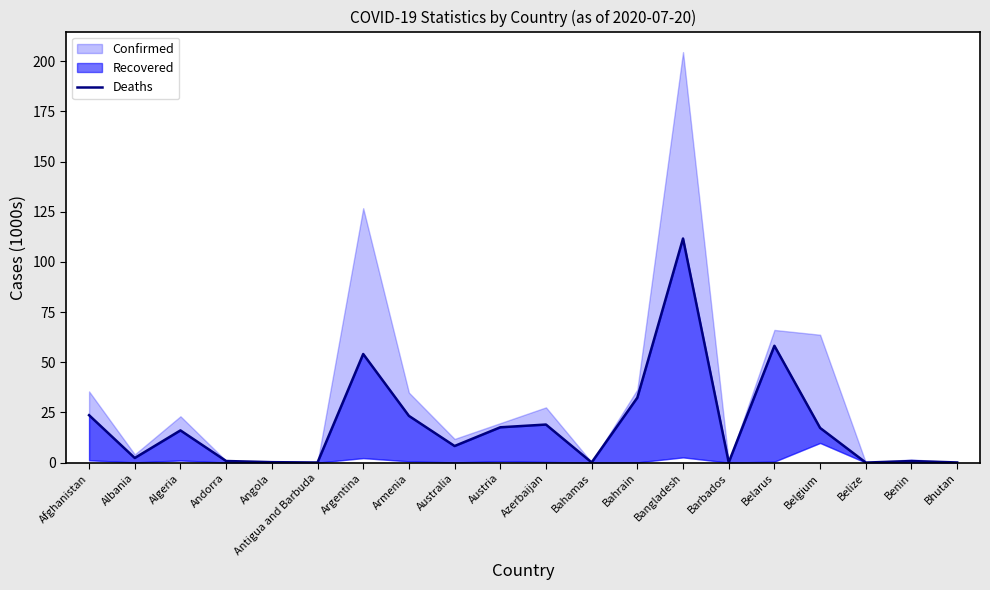

What is the sum of all values?

385.9